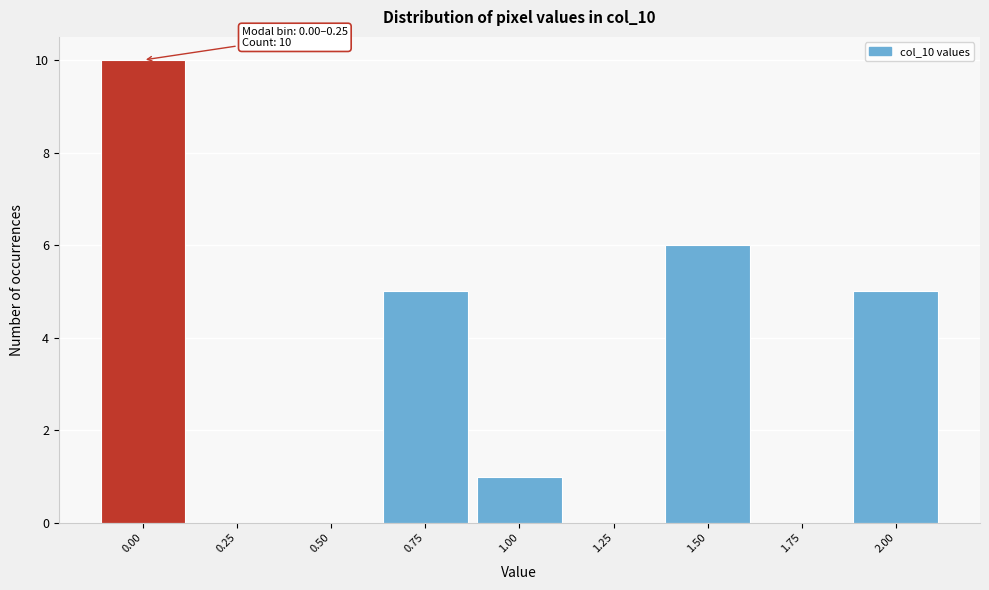

Reading left to right, transcribe all the data shown in this chart.

0.00=10	0.25=0	0.50=0	0.75=5	1.00=1	1.25=0	1.50=6	1.75=0	2.00=5